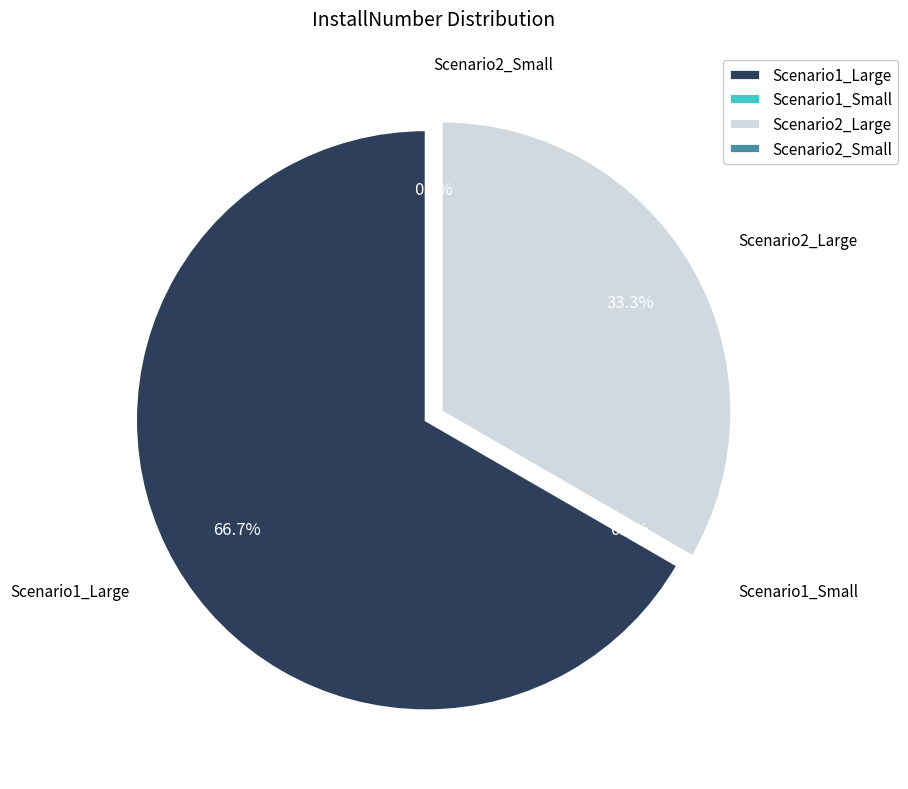

The 3 slice represents 57% of the pie. True or false?

False